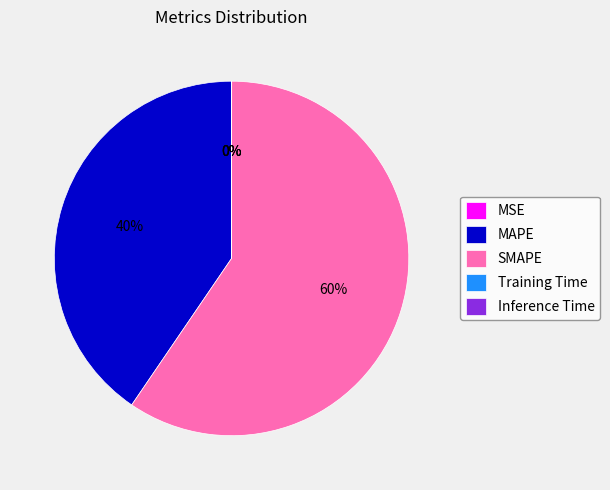

What is the largest slice in the pie chart?

SMAPE